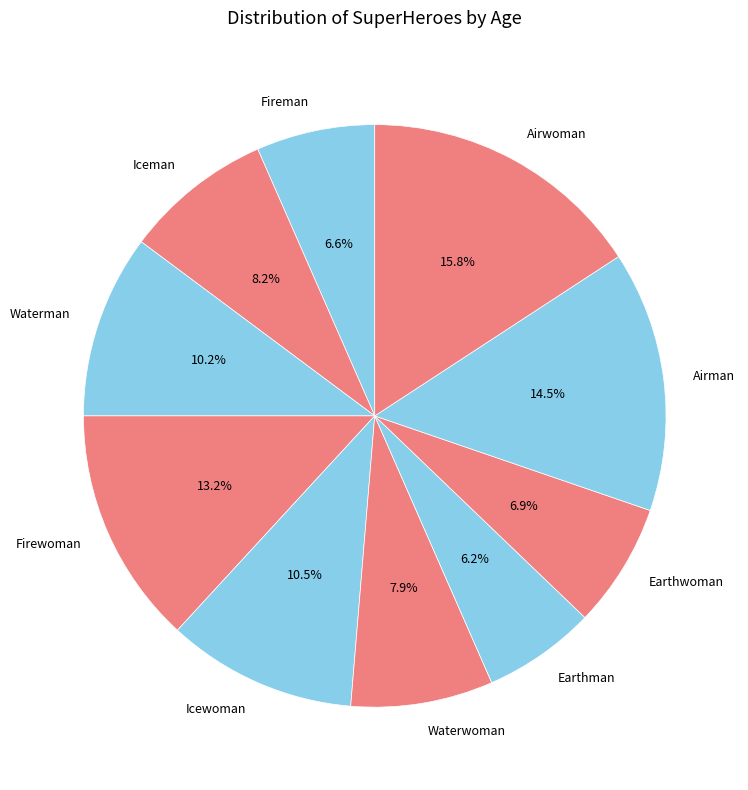

Is it true that Airwoman is 30% of the pie?

False